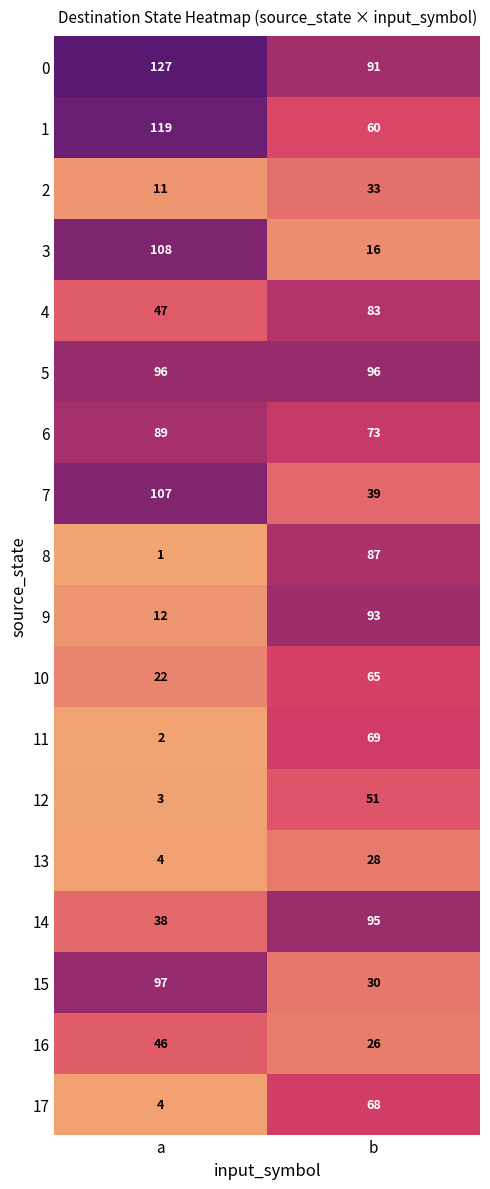

Read the 0 value at a, to the nearest 10.

130